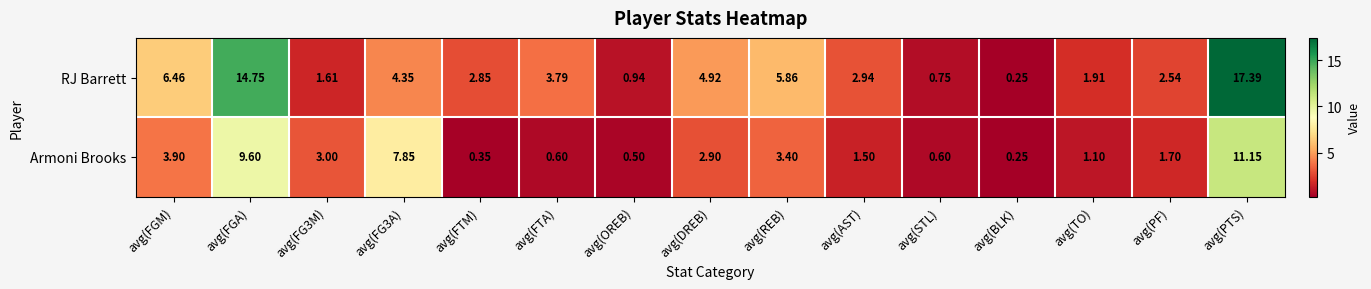

Which series changed the most between avg(FTA) and avg(REB)?

Armoni Brooks